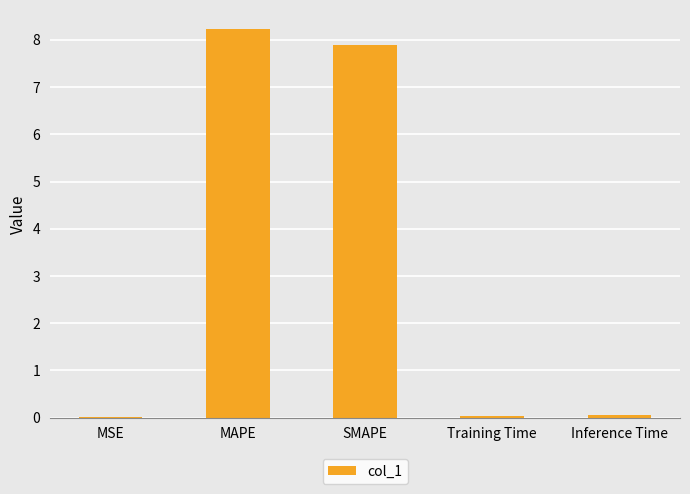

Is it true that the value at MAPE is 8.2?

True